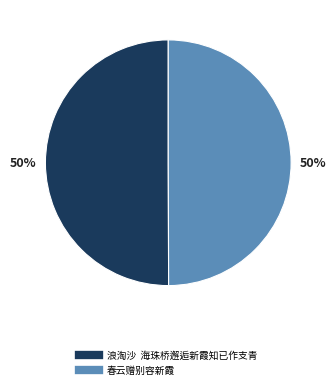

To the nearest percent, what portion does 春云赠别容新霞 represent?

50%